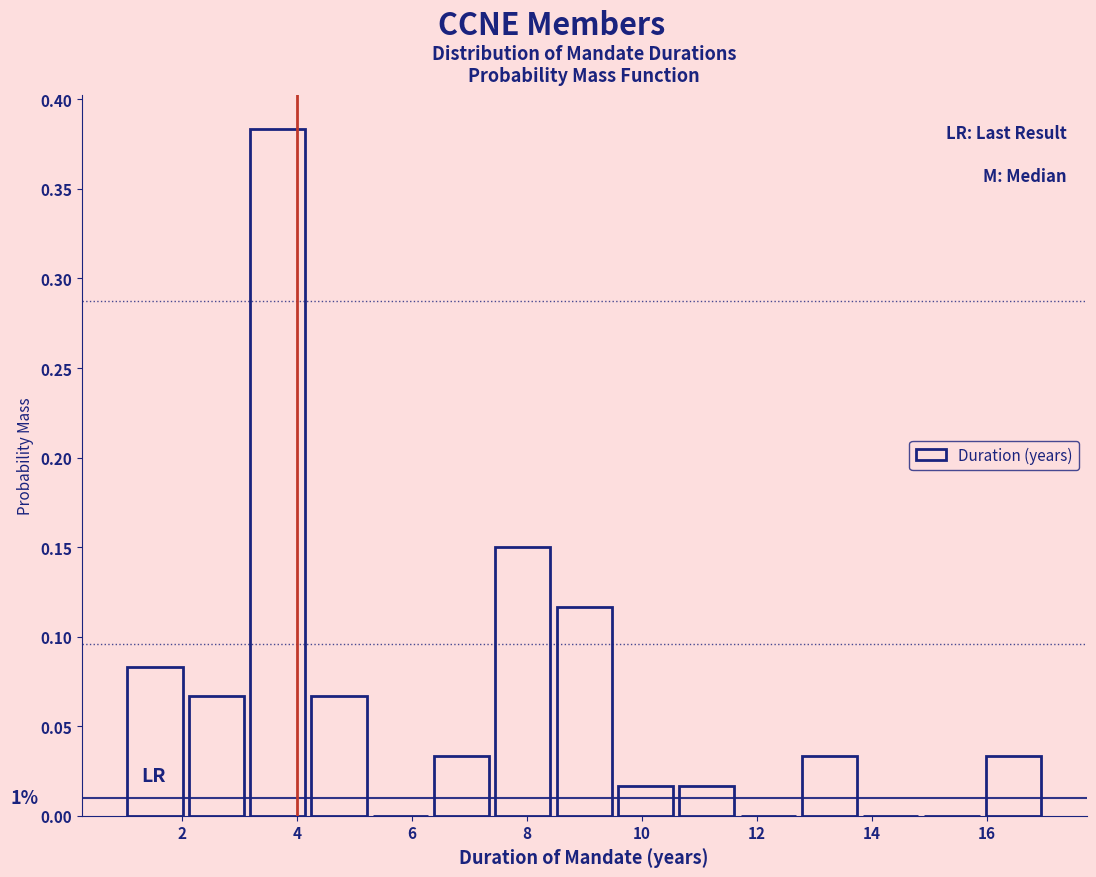

Which range on the x-axis has the tallest bar?

3.2 to 4.2